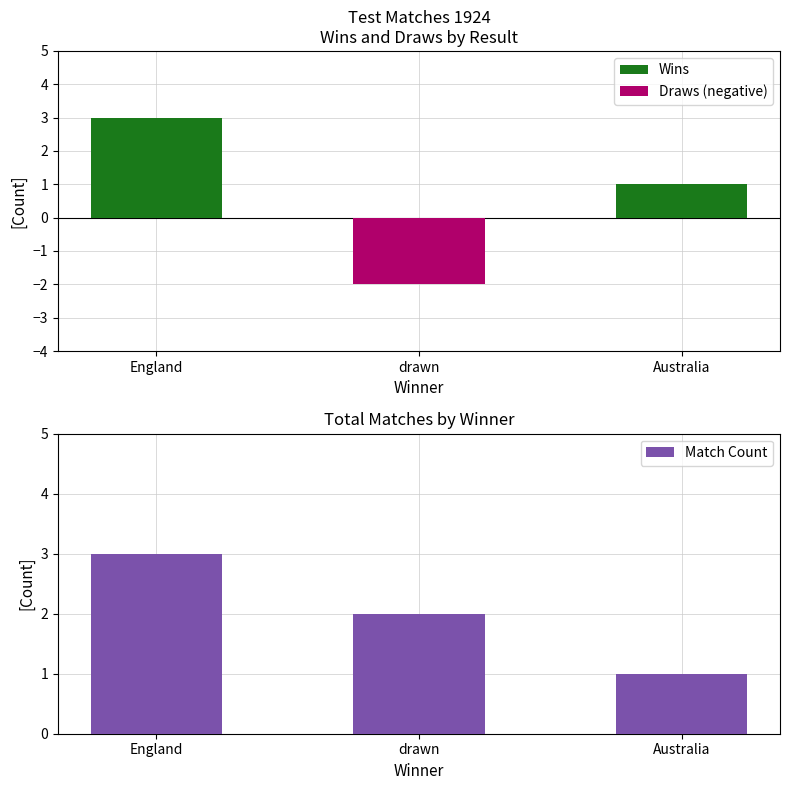

Between England and drawn, which series saw the biggest shift?

Wins